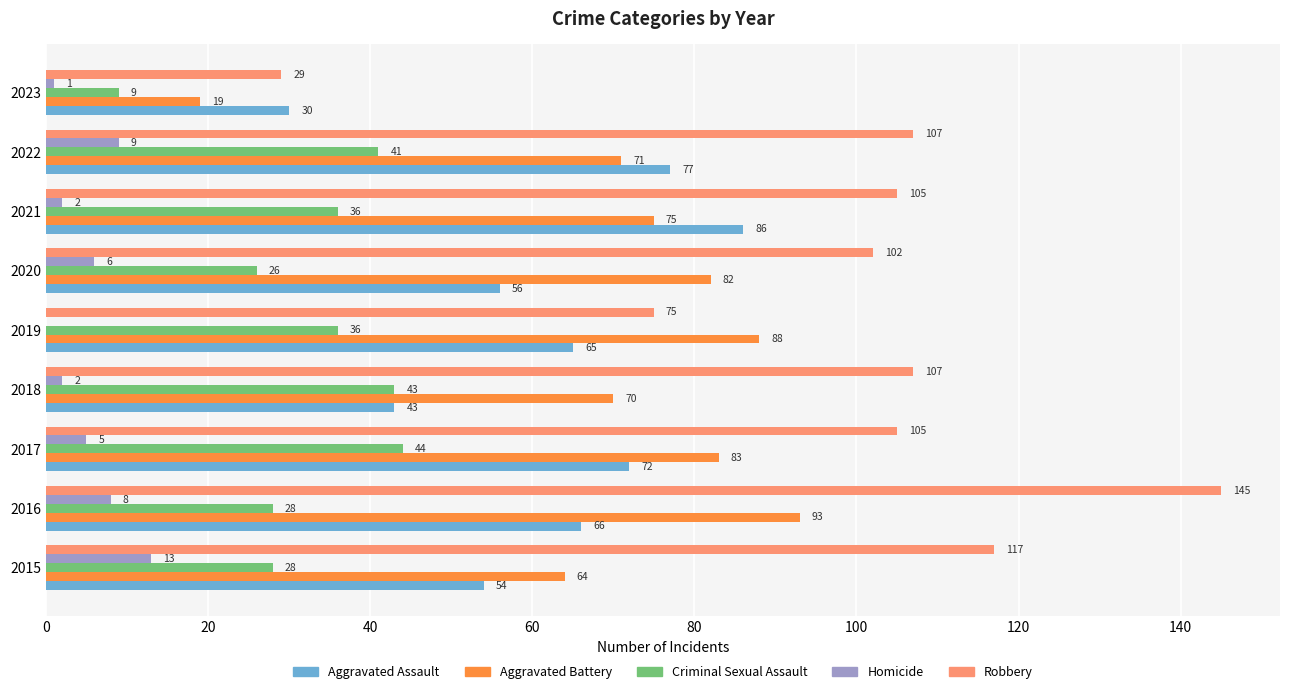

At which category is the sum across all series the highest?

2016